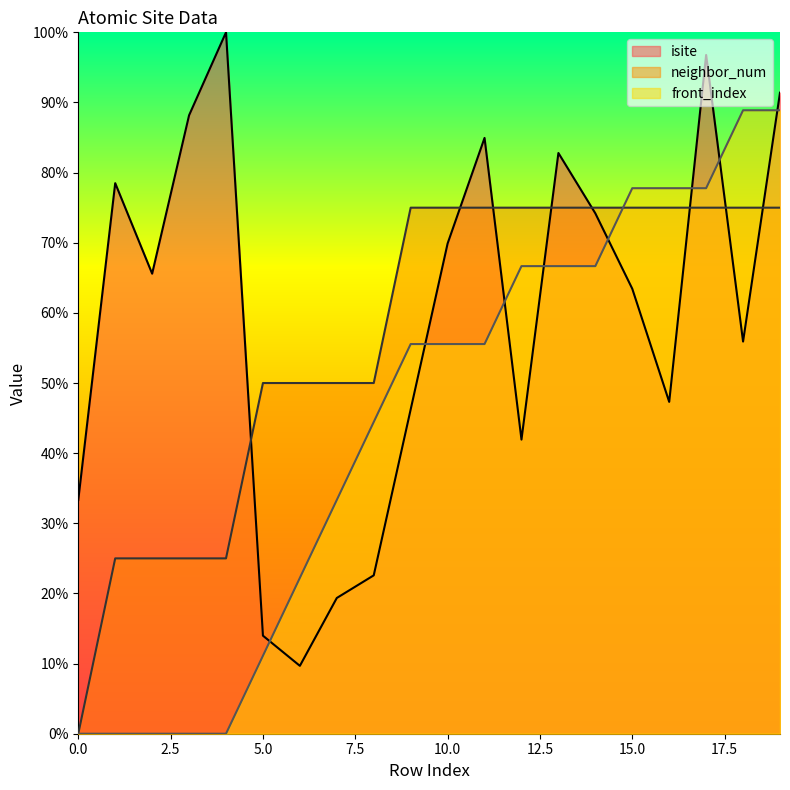

At which category is the sum across all series the highest?

19